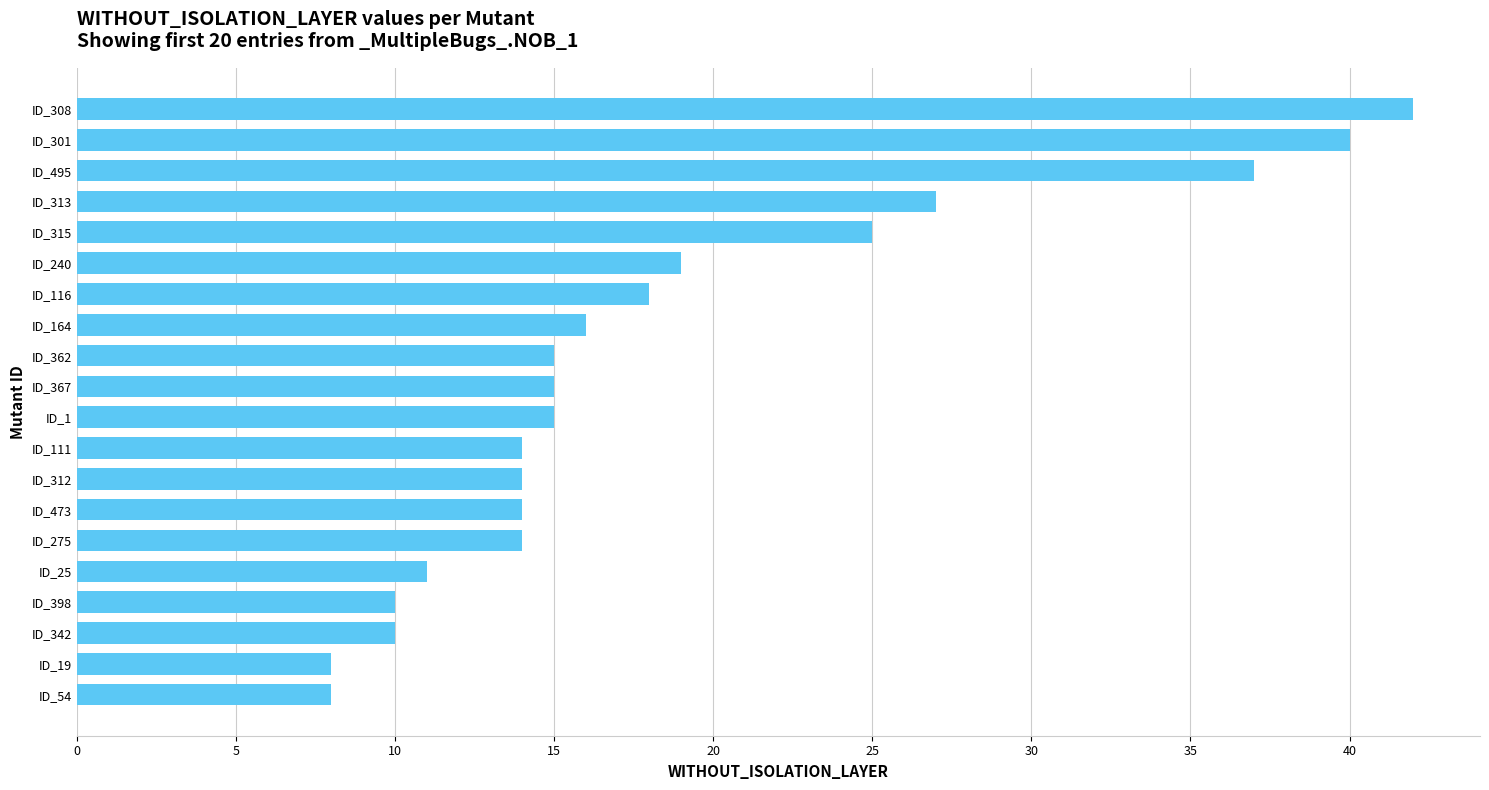

Read the value at ID_342.

10